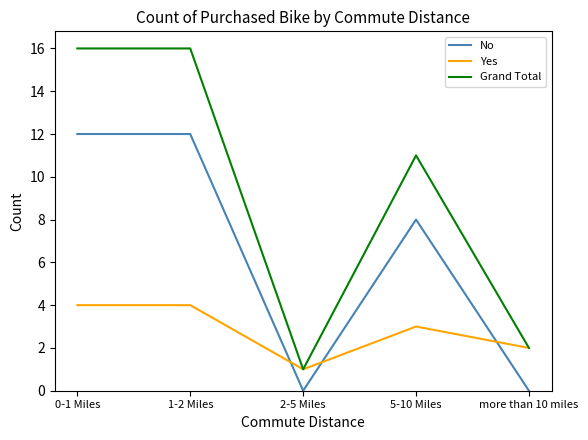

Between 5-10 Miles and more than 10 miles, which series saw the biggest shift?

Grand Total